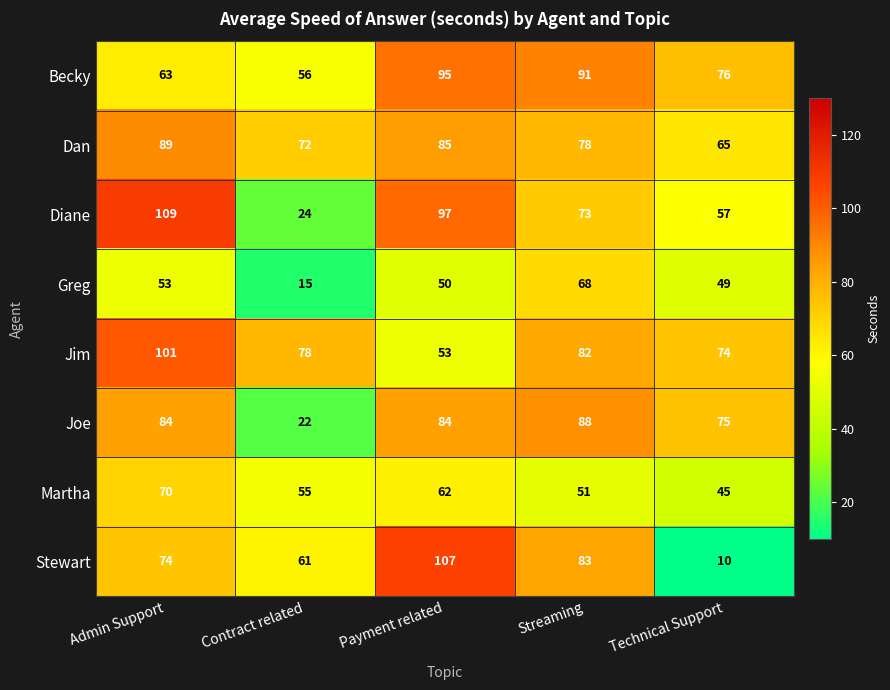

List the series in order of their peak value, highest first.

Diane, Stewart, Jim, Becky, Dan, Joe, Martha, Greg